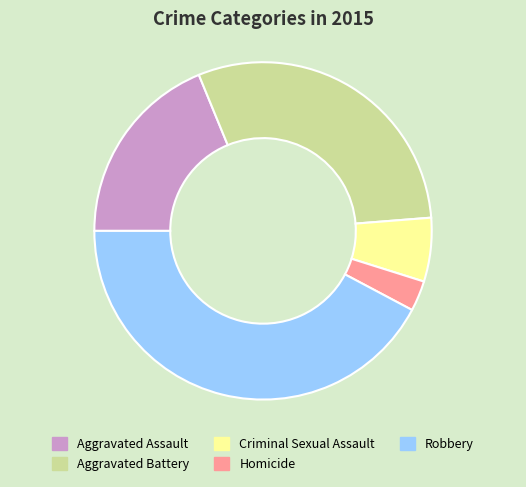

How many segments does this pie chart have?

5